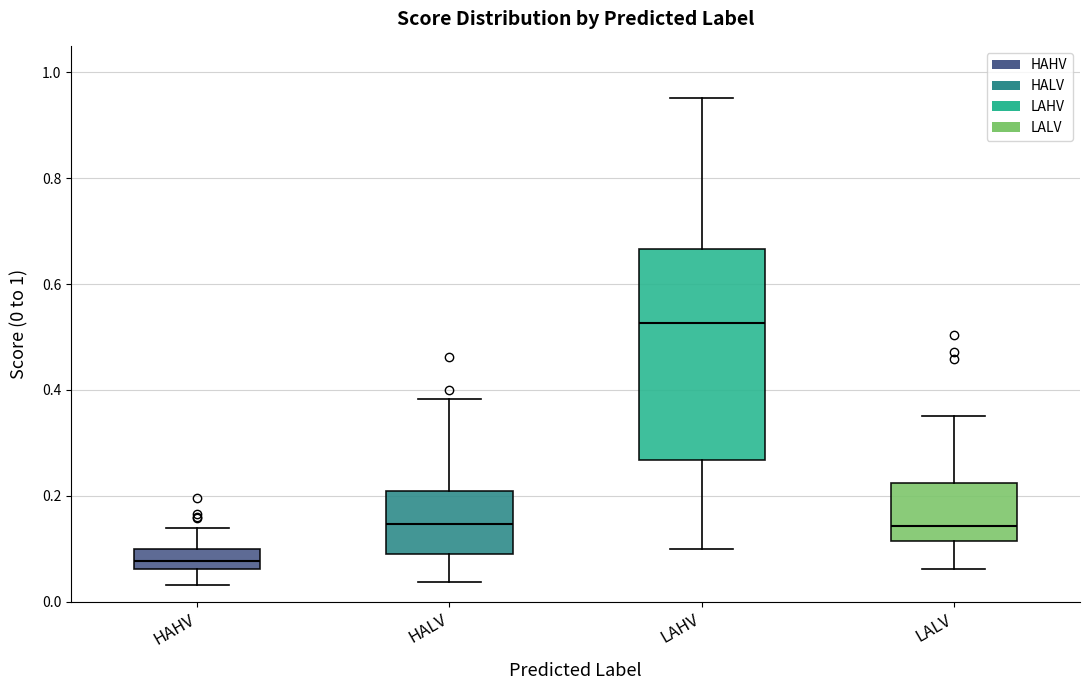

Reading left to right, read every box against the y-axis: the position of its median line, the range the box covers, and the ends of its whiskers. The values are not printed on the chart, so give them approximately, as read against the axis.

HAHV: median 0.08, box 0.06 to 0.10, whiskers 0.04 to 0.14
HALV: median 0.14, box 0.08 to 0.20, whiskers 0.04 to 0.38
LAHV: median 0.52, box 0.26 to 0.66, whiskers 0.10 to 0.96
LALV: median 0.14, box 0.12 to 0.22, whiskers 0.06 to 0.34